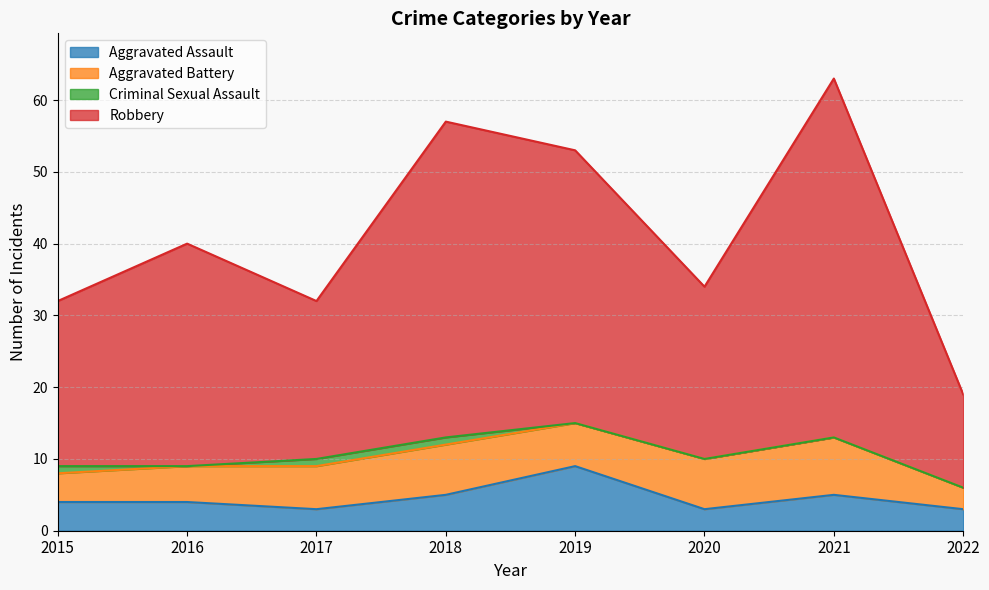

At which category is the sum across all series the highest?

2021